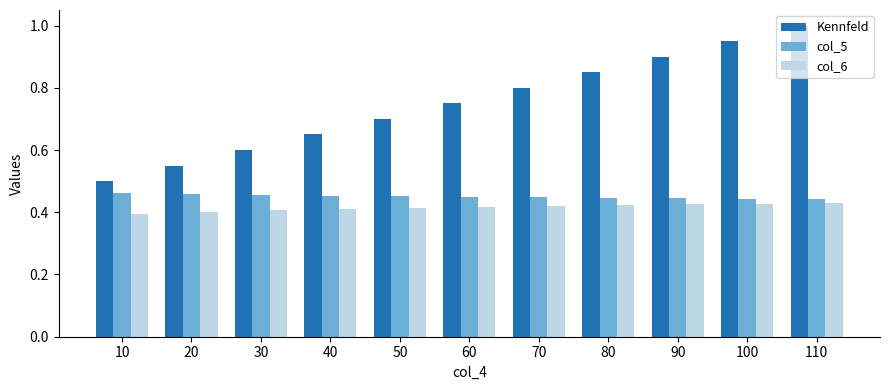

At how many categories does at least one series exceed 0?

11